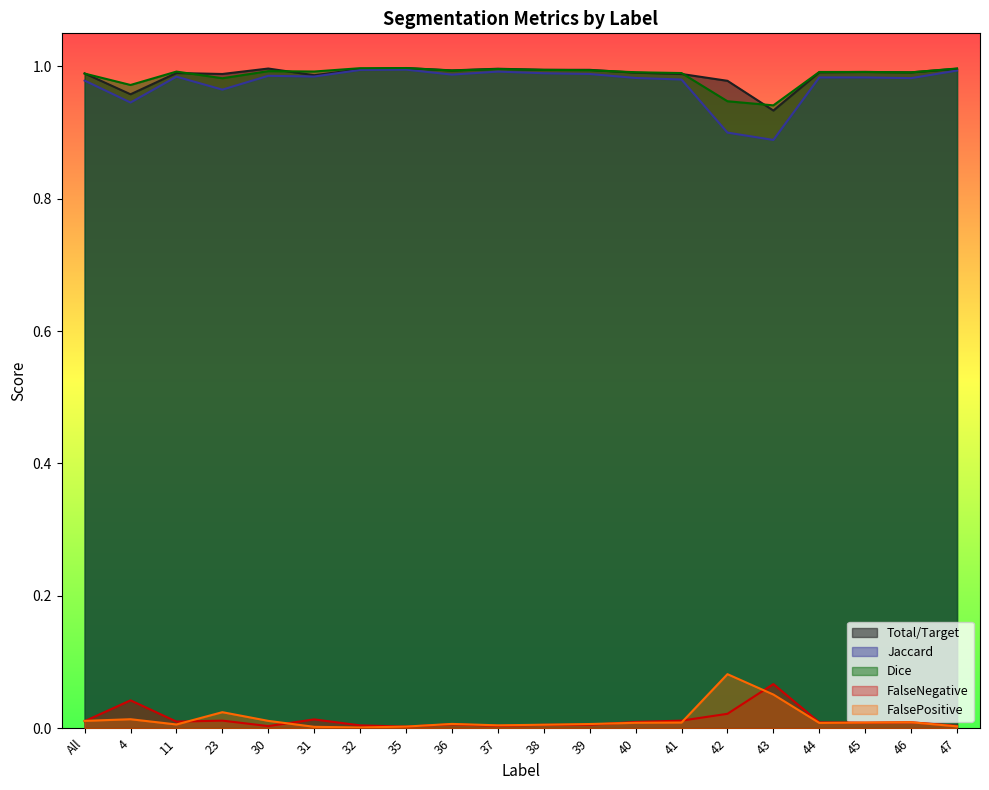

True or false: FalseNegative and Dice cross at least once.

False